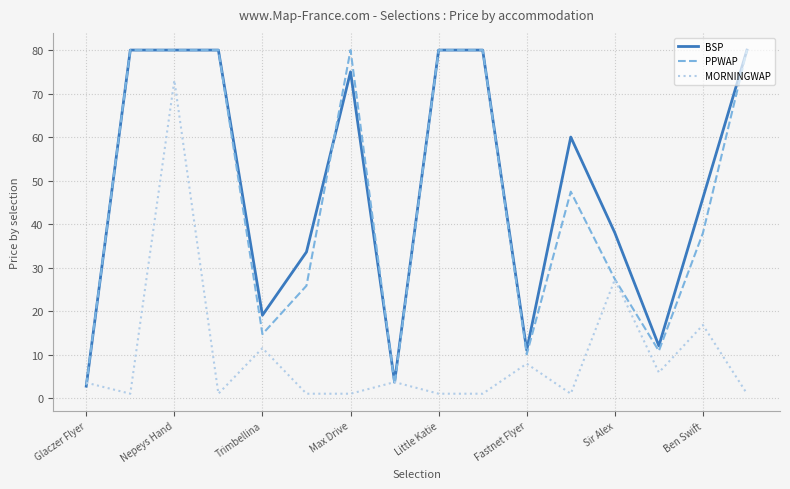

Which category has the highest value in the MORNINGWAP series?

Nepeys Hand